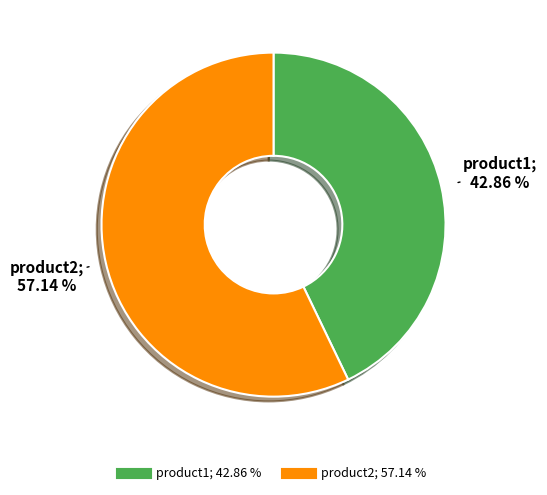

Between product1 and product2, which is larger?

product2